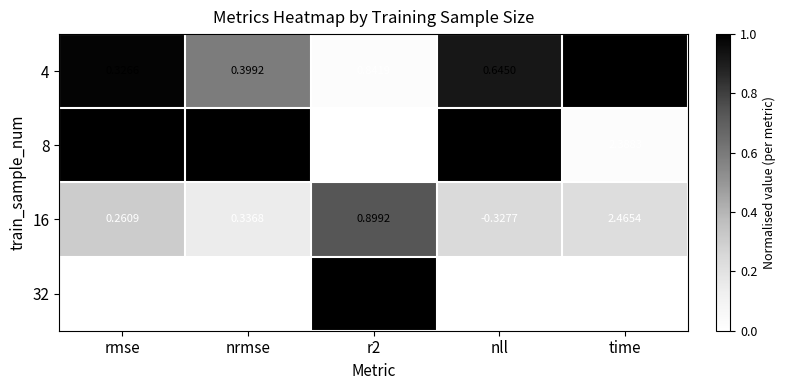

Which series has the largest total across all categories?

4